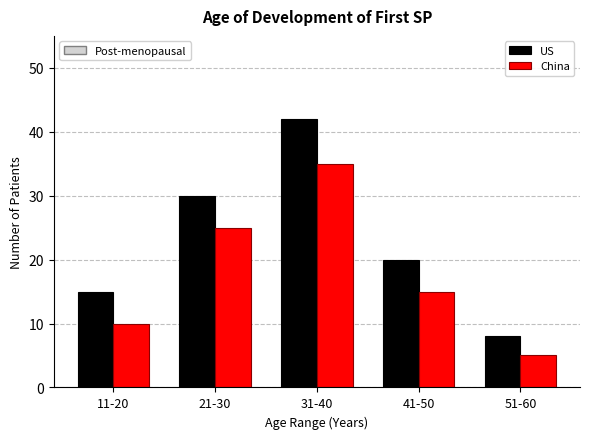

Reading left to right, list all the values displayed in this chart.

US: 15	30	42	20	8
China: 10	25	35	15	5